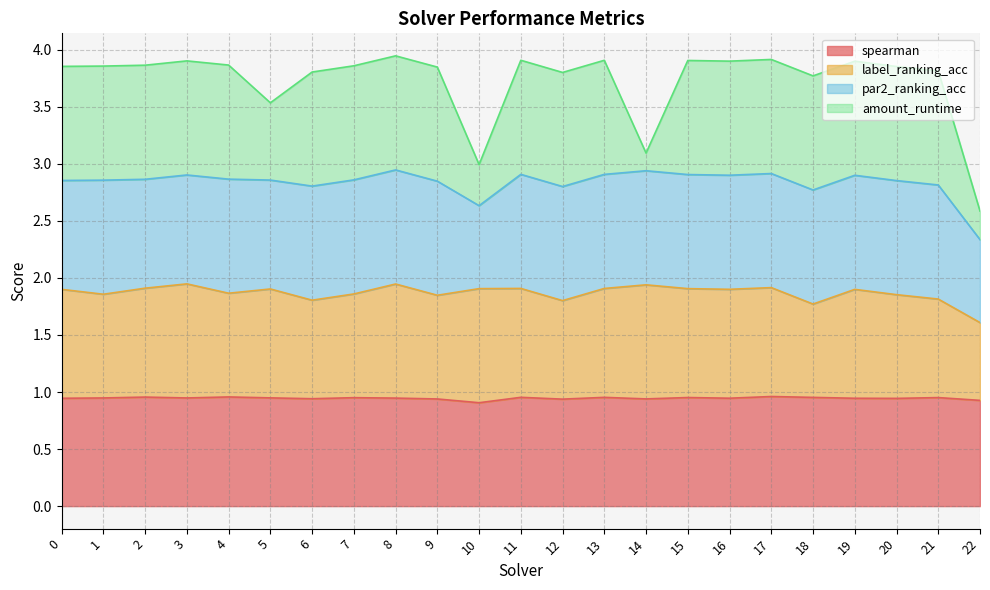

How many lines are shown in the chart?

4